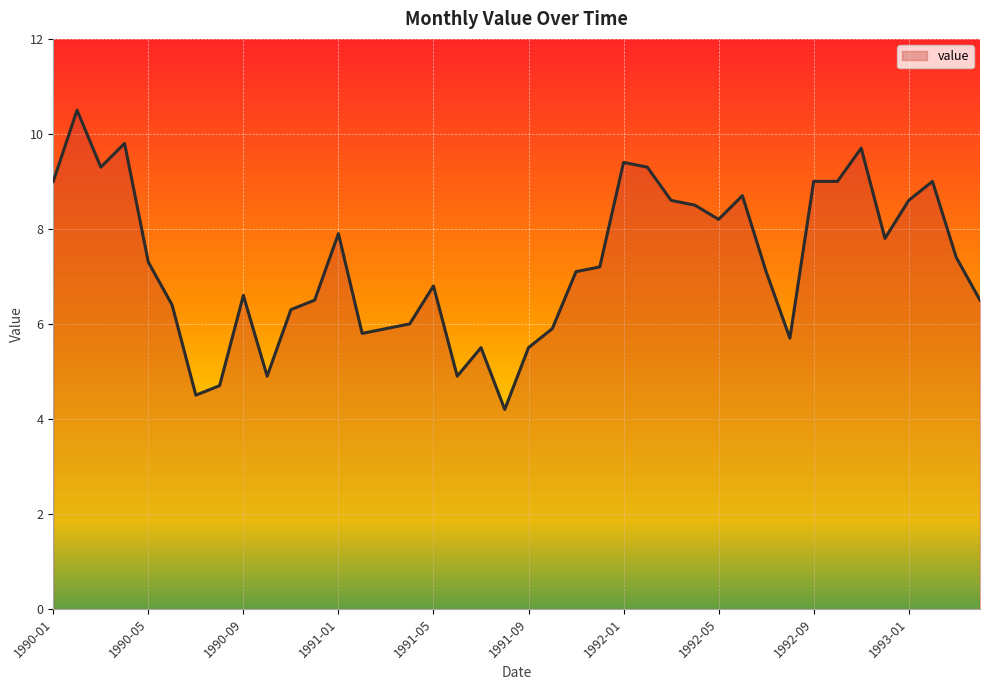

What is the smallest value displayed?

4.2